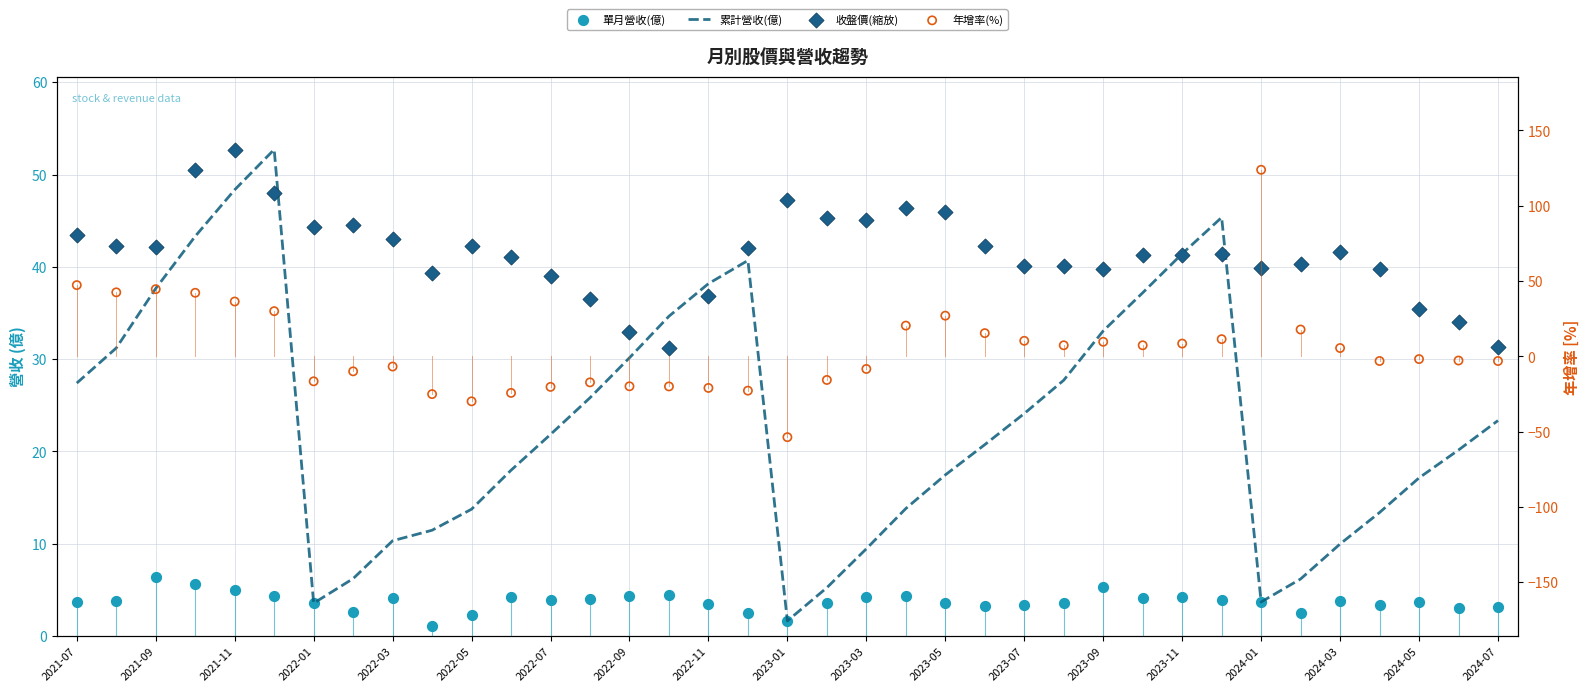

Which series has the largest Y range (max minus min)?

年增率(%)